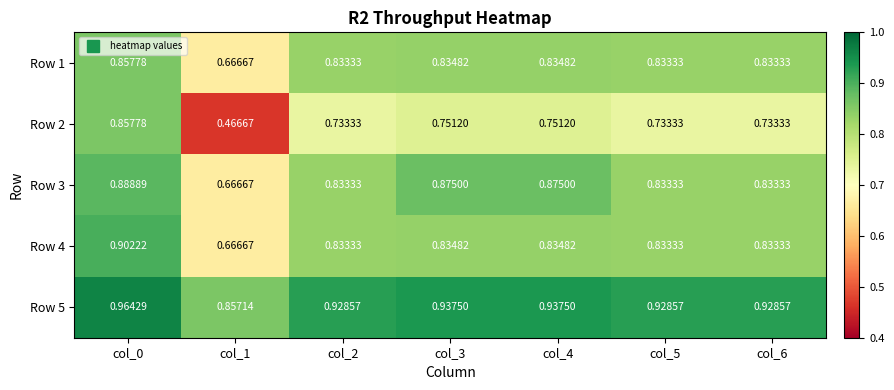

At which category is the sum across all series the highest?

col_0